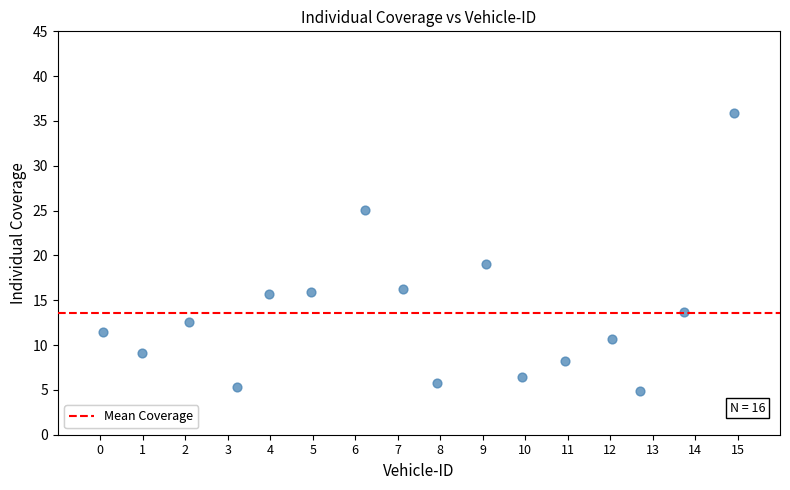

What is the range of Y values (max minus min)?

31.1